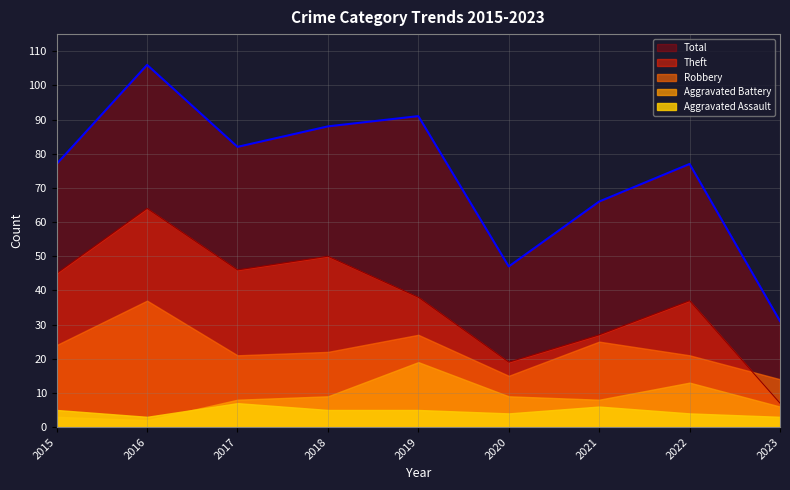

True or false: Robbery and Total cross at least once.

False